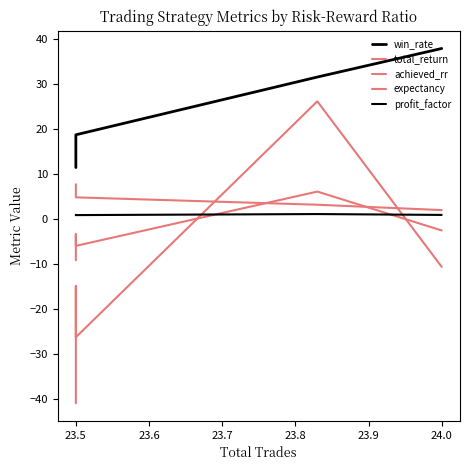

True or false: achieved_rr has more than 1 interior local peaks.

False